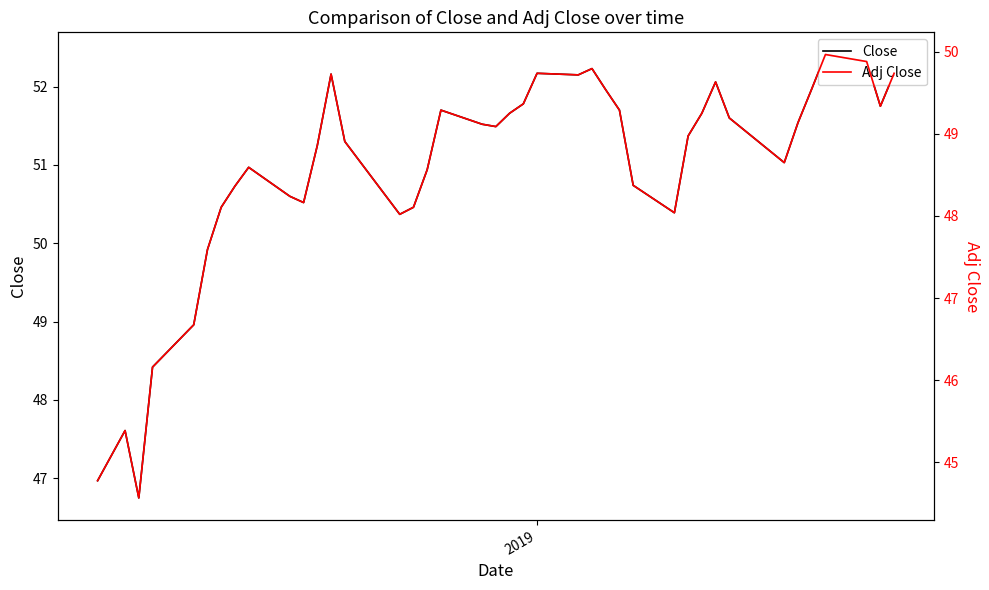

True or false: Close and Adj Close cross at least once.

False